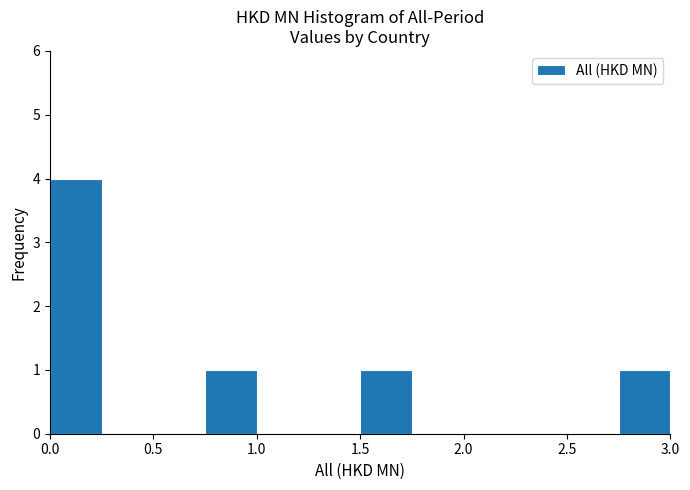

Reading left to right, transcribe this chart: for each bar, give the range it covers on the x-axis and its height. The values are not printed on the chart, so give them approximately, as read against the axis.

0.00 to 0.25: 4
0.25 to 0.50: 0
0.50 to 0.75: 0
0.75 to 1.00: 1
1.00 to 1.25: 0
1.25 to 1.50: 0
1.50 to 1.75: 1
1.75 to 2.00: 0
2.00 to 2.25: 0
2.25 to 2.50: 0
2.50 to 2.75: 0
2.75 to 3.00: 1